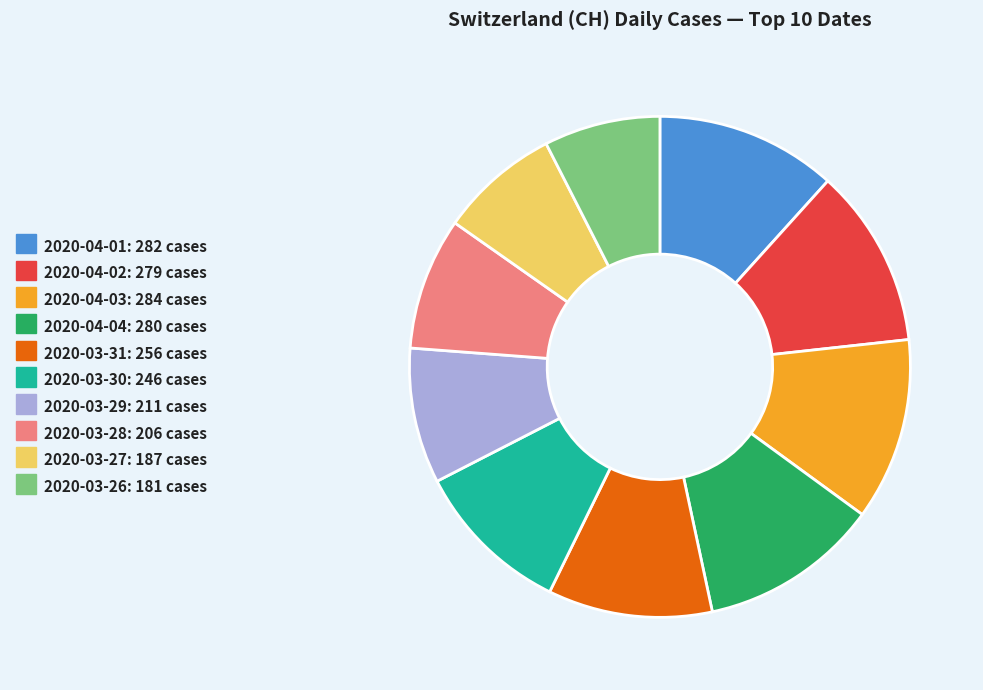

True or false: 2020-03-31: 256 cases accounts for 11% of the total.

True